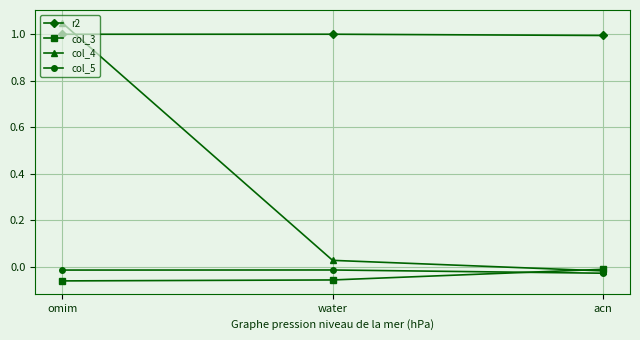

Which series has the largest range (max minus min)?

col_4